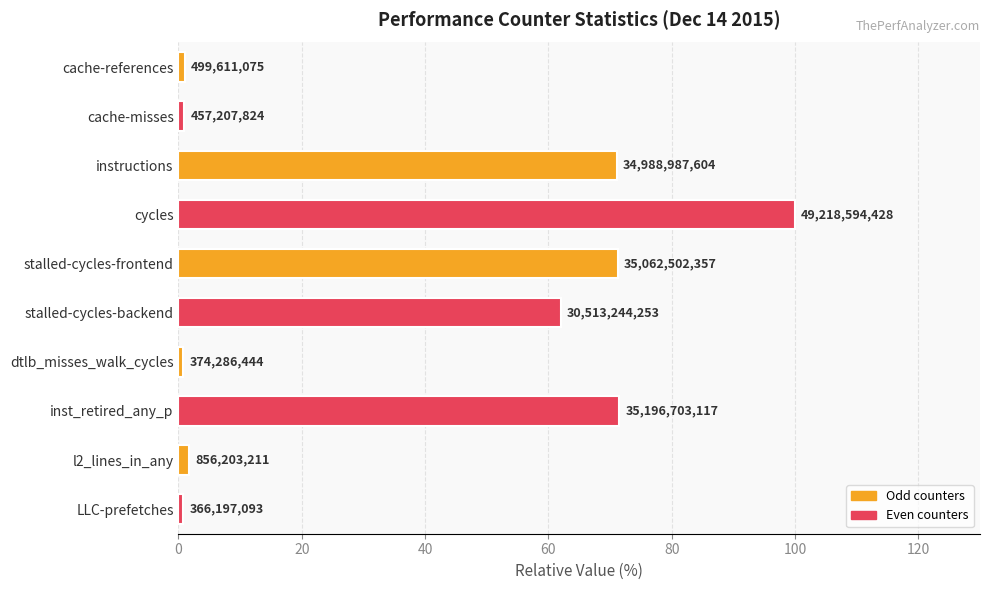

Does the chart contain any negative values?

No